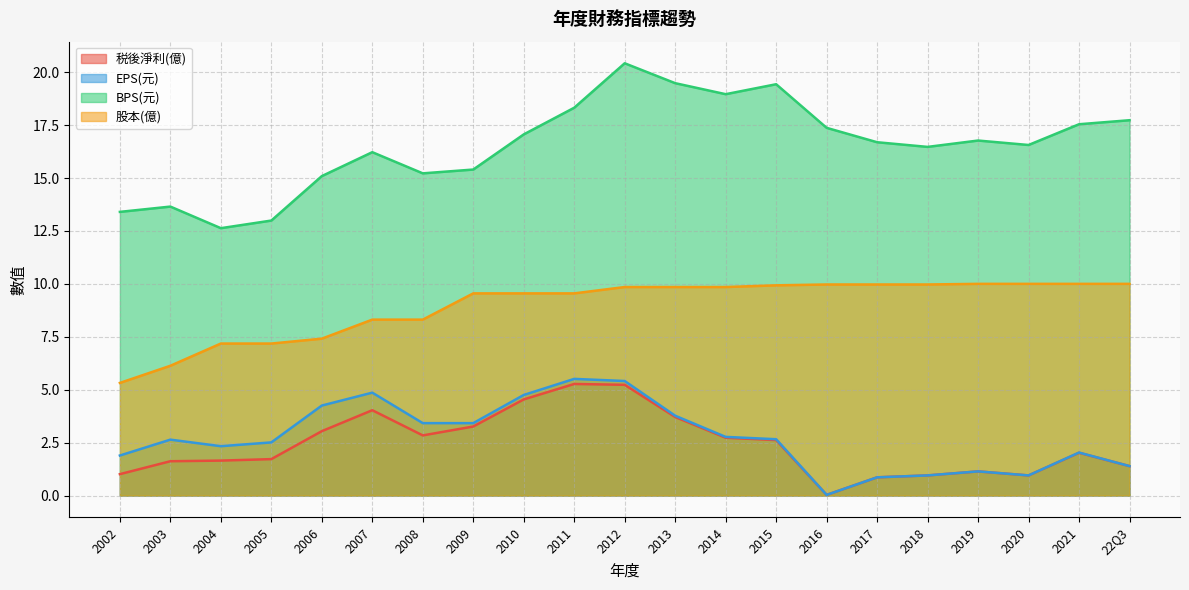

What position from the right is 2018?

5